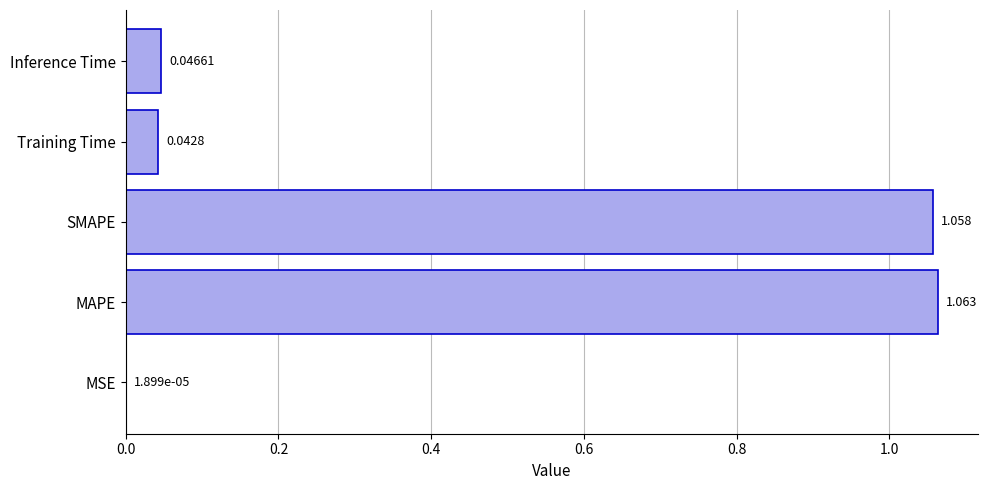

Which label corresponds to the largest value in the chart?

MAPE